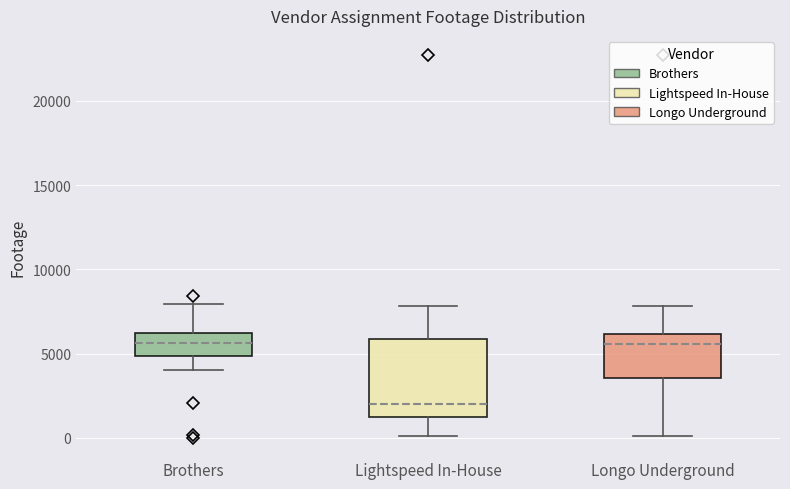

Where is the lower edge of the box for Brothers on the y-axis? The values are not printed on the chart, so give them approximately, as read against the axis.

5000